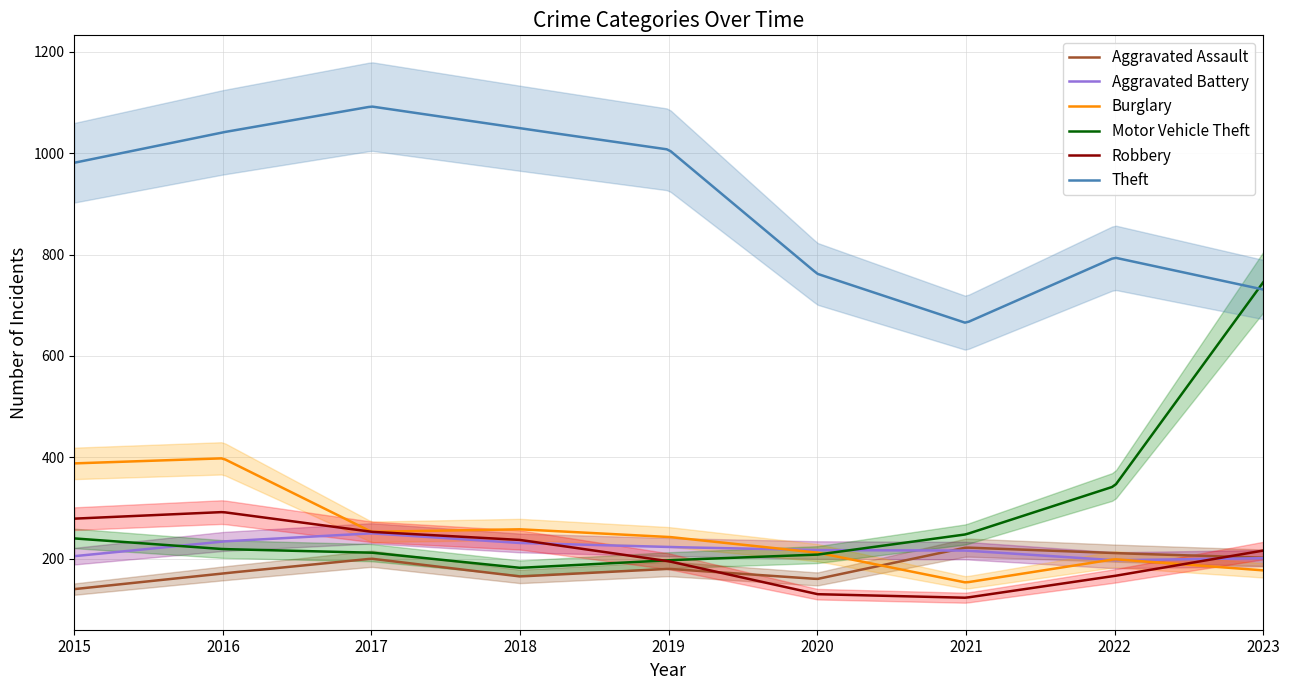

Rank the series by their maximum value, from highest to lowest.

Theft, Motor Vehicle Theft, Burglary, Robbery, Aggravated Battery, Aggravated Assault